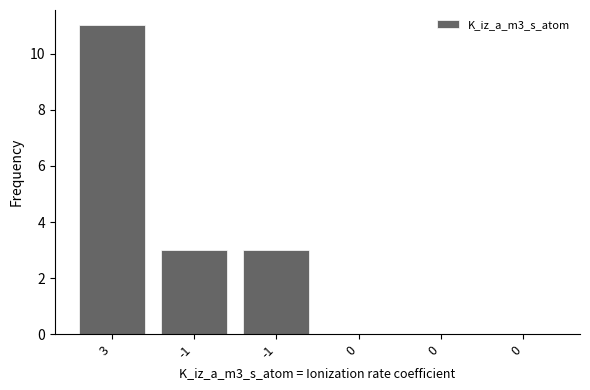

Are the bars horizontal?

No